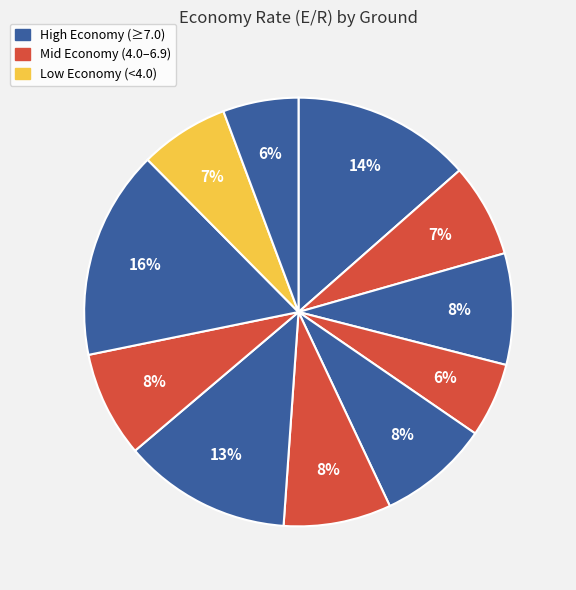

Count the number of slices in the pie.

11